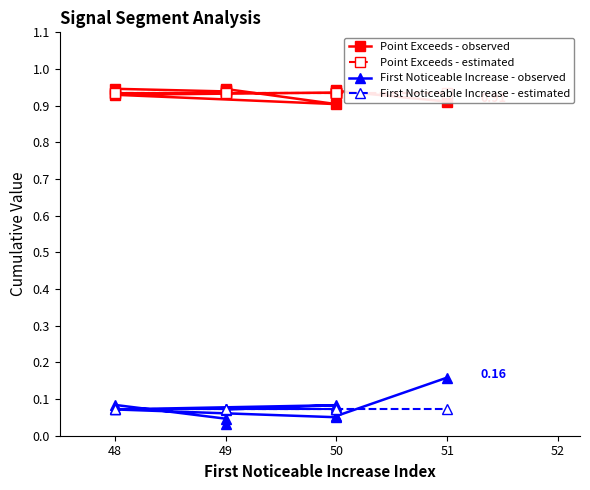

At which category does the chart reach its minimum across all series?

49